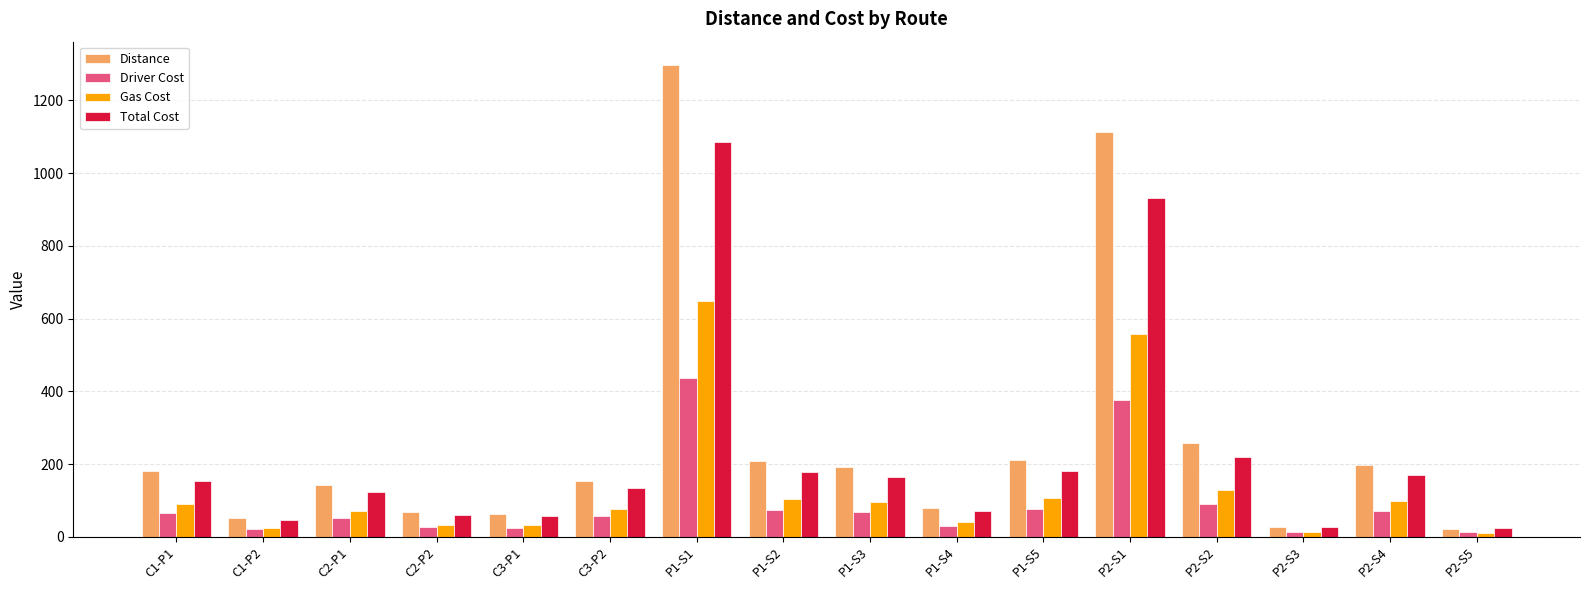

What is the sum of all Driver Cost values?

1496.4